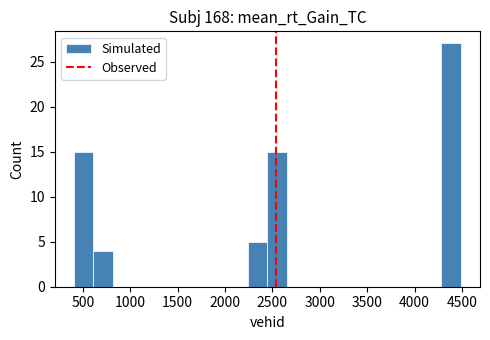

Over which range of the x-axis is the bar tallest?

4300 to 4500